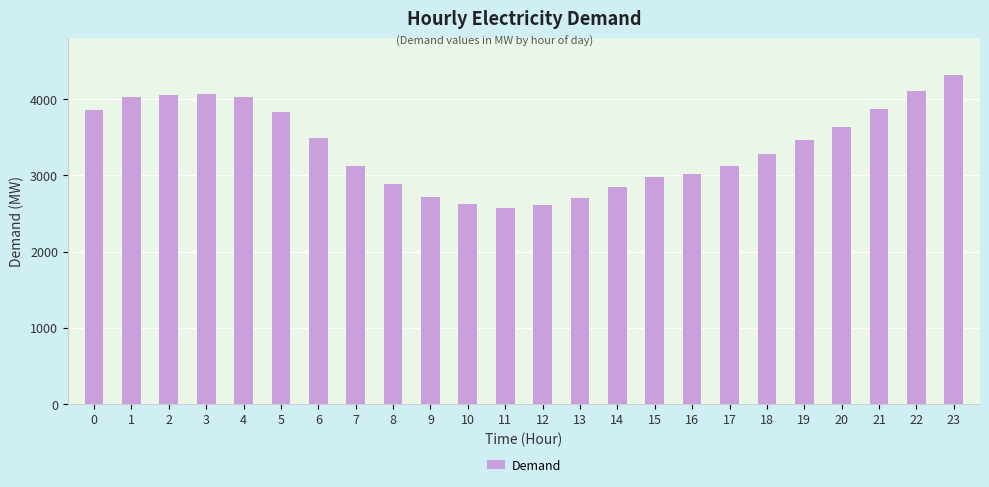

The chart shows a value of 3869 at 21. True or false?

True